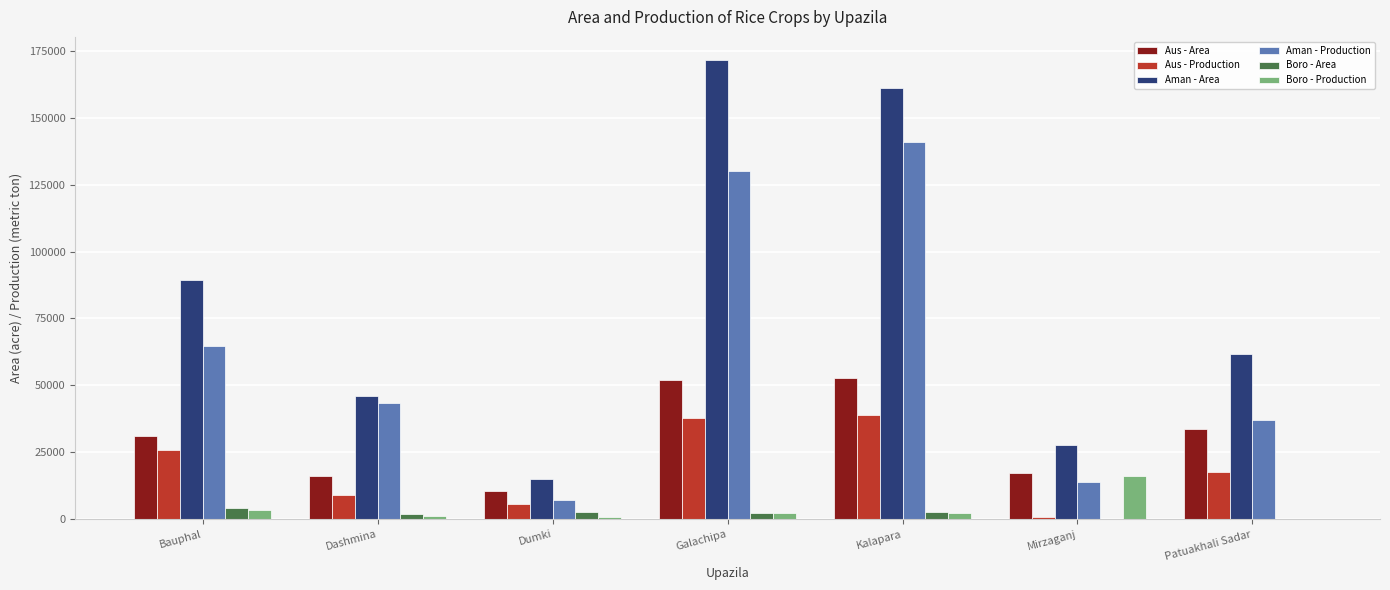

Between Mirzaganj and Patuakhali Sadar, which series saw the biggest shift?

Aman - Area